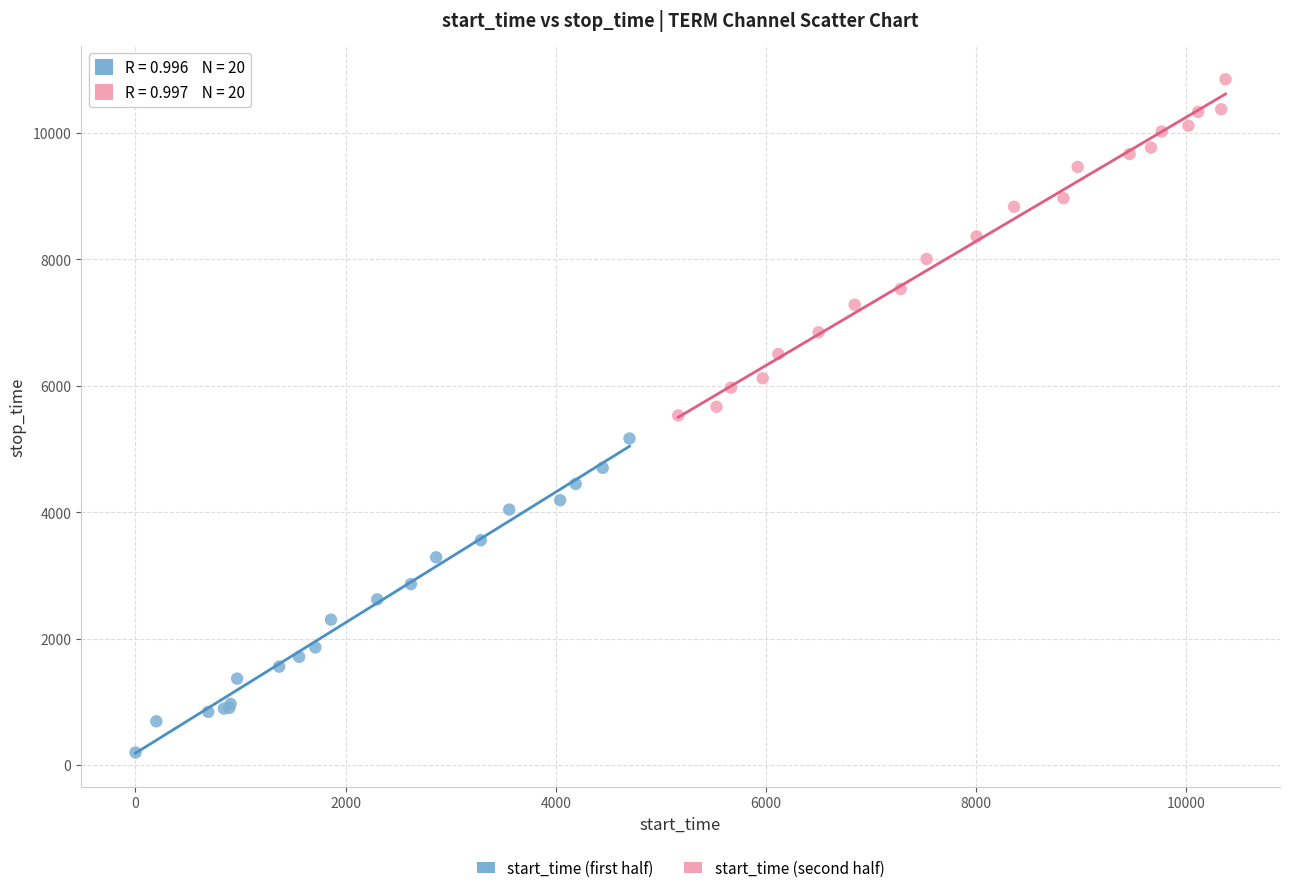

Which series has the widest spread of Y values?

start_time (second half)